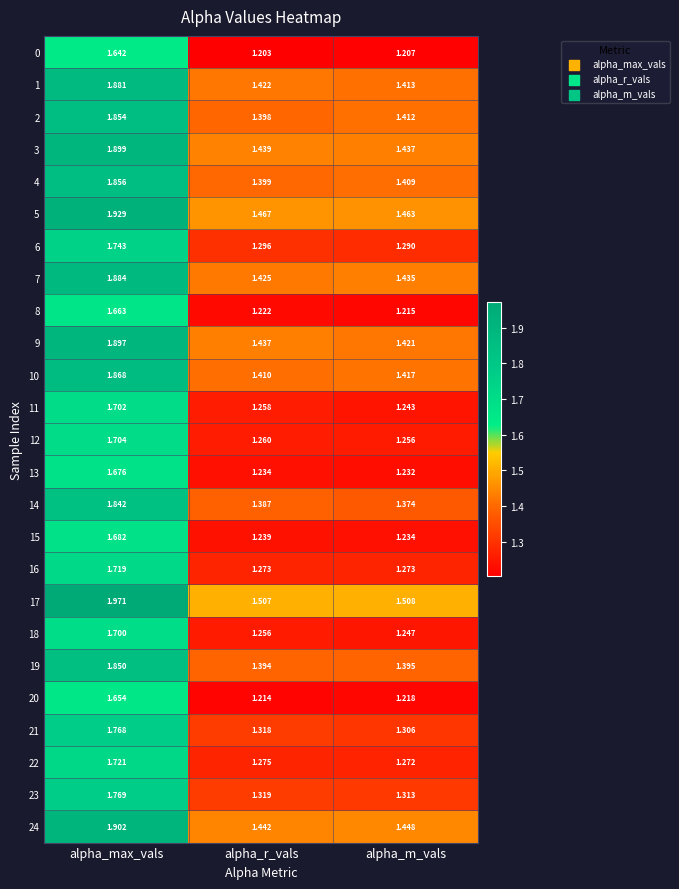

Which category has the highest value in the 4 series?

alpha_max_vals